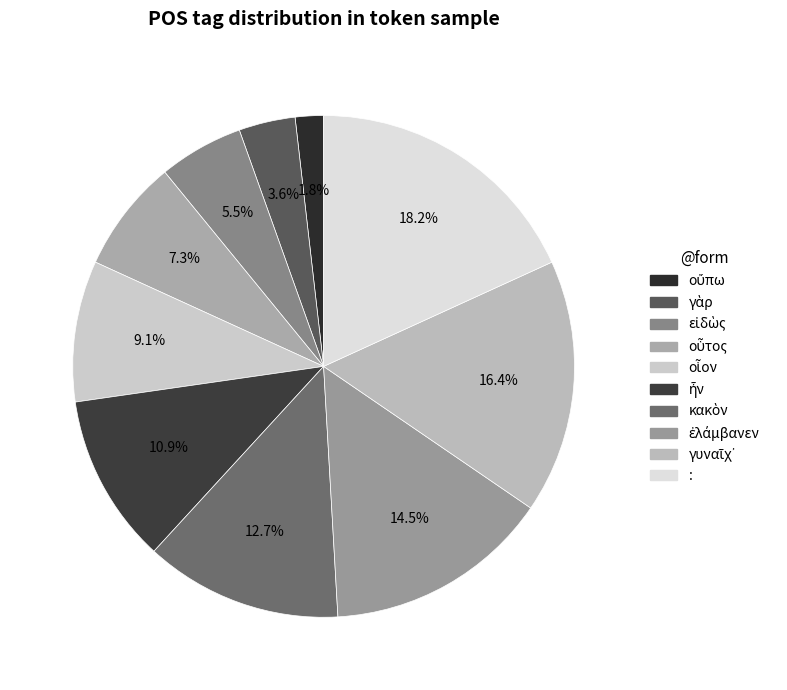

True or false: οὔπω accounts for 13% of the total.

False